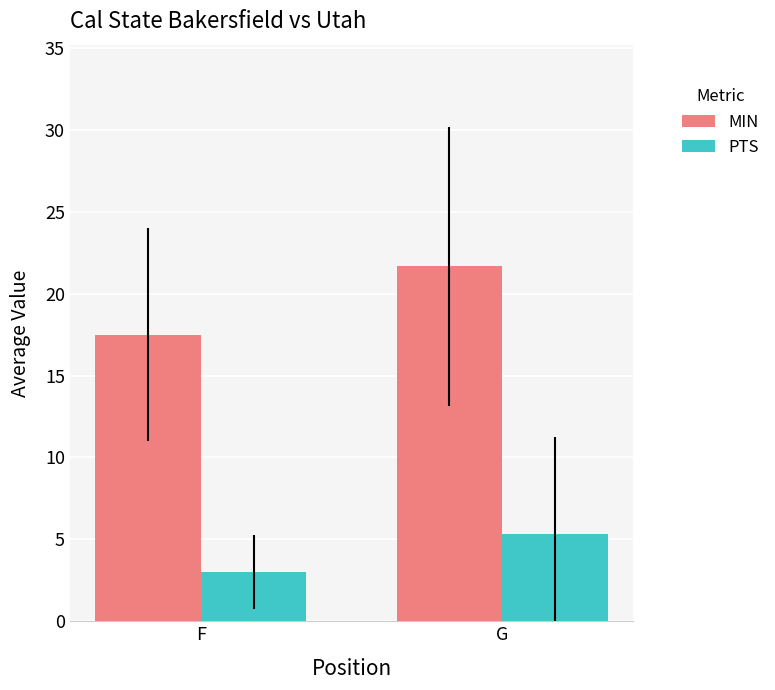

Reading right to left, list all the values displayed in this chart.

MIN: G=21.7	F=17.5
PTS: G=5.3	F=3.0